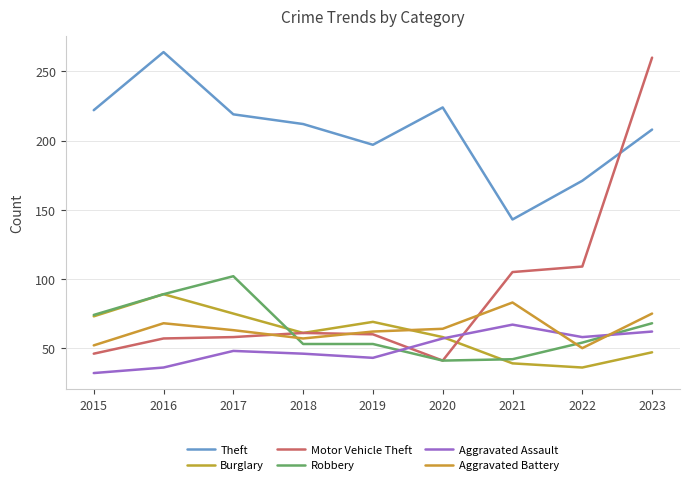

Where do Aggravated Battery and Robbery first cross each other?

2017 and 2018